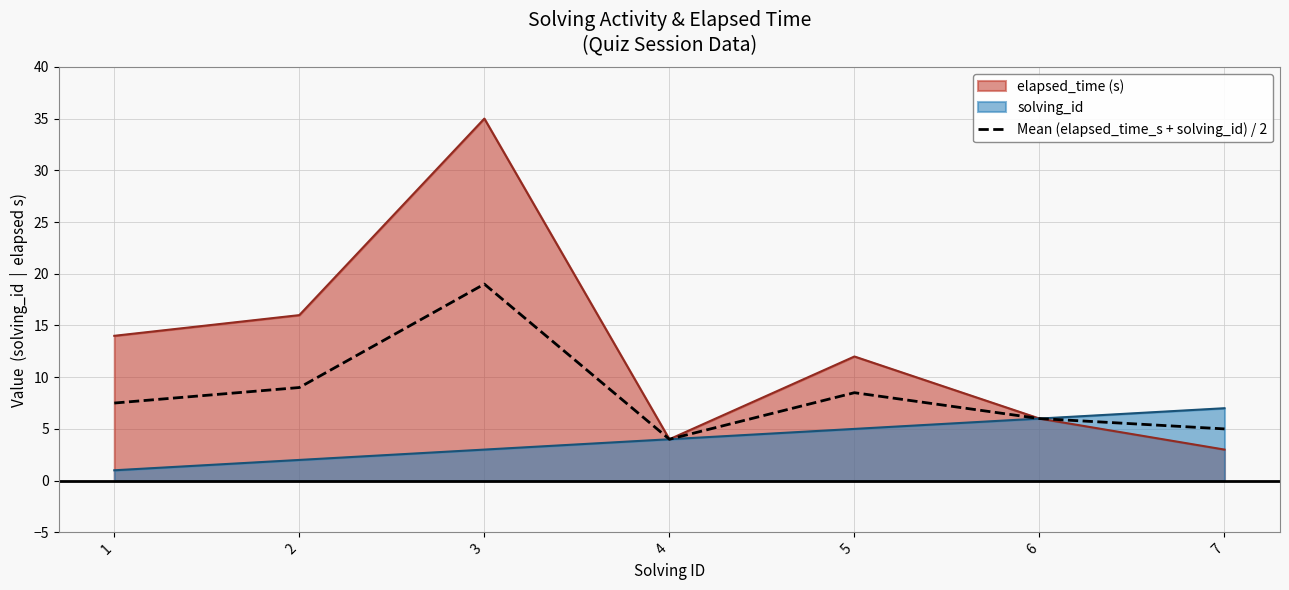

Rank the series by their maximum value, from lowest to highest.

solving_id, Mean (elapsed_time_s + solving_id) / 2, elapsed_time (s)